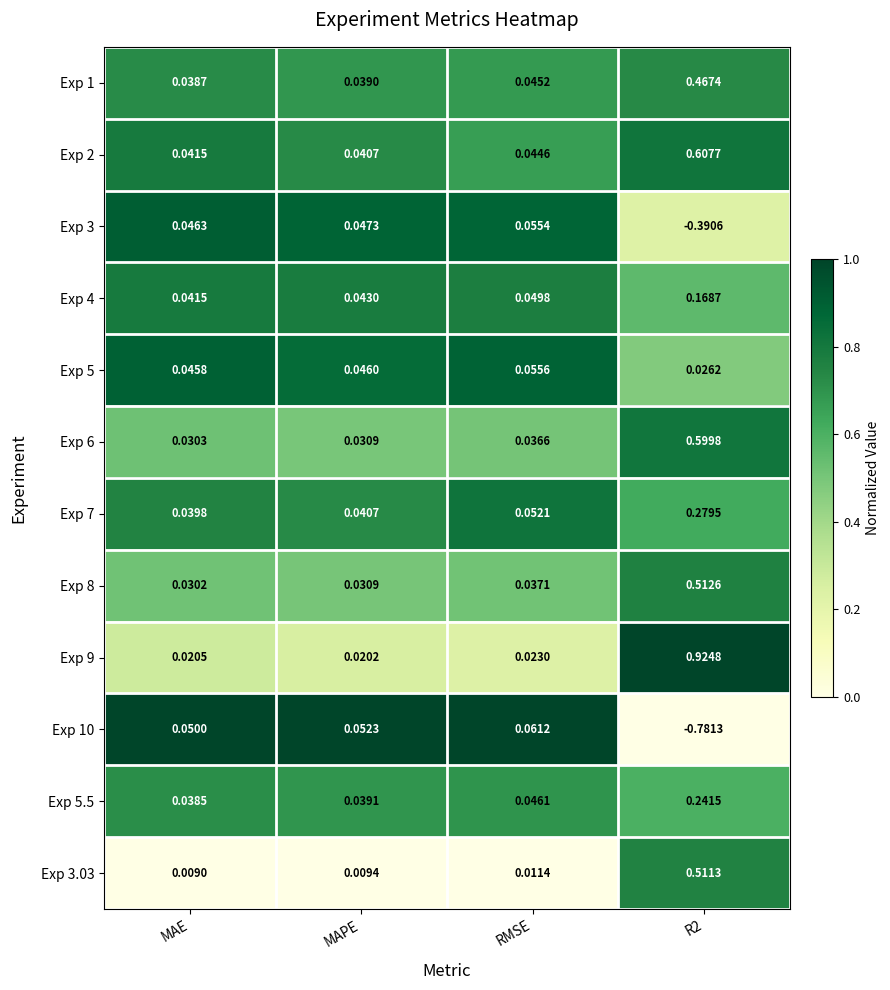

At which label does Exp 3 first exceed 0?

MAE